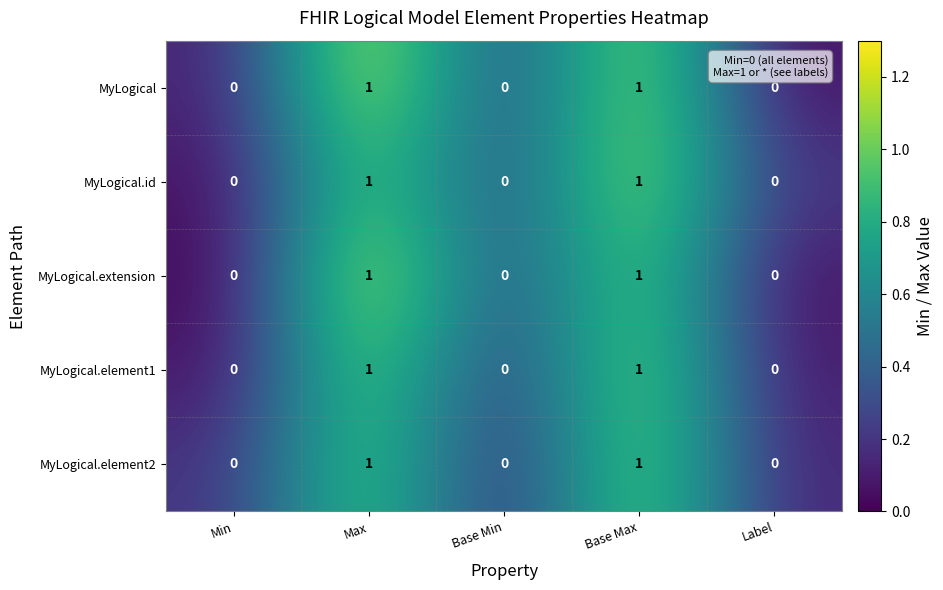

What is the total value across all series at Base Max?

5